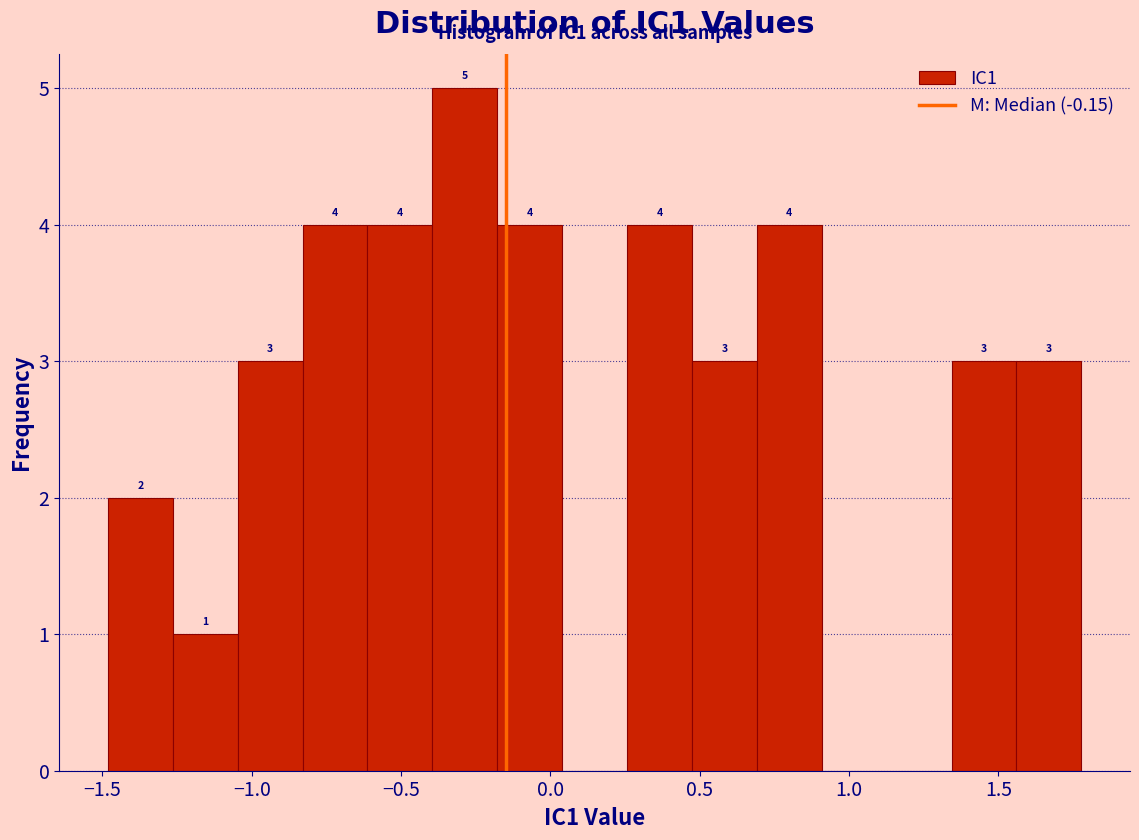

Which range on the x-axis has the tallest bar?

-0.40 to -0.20